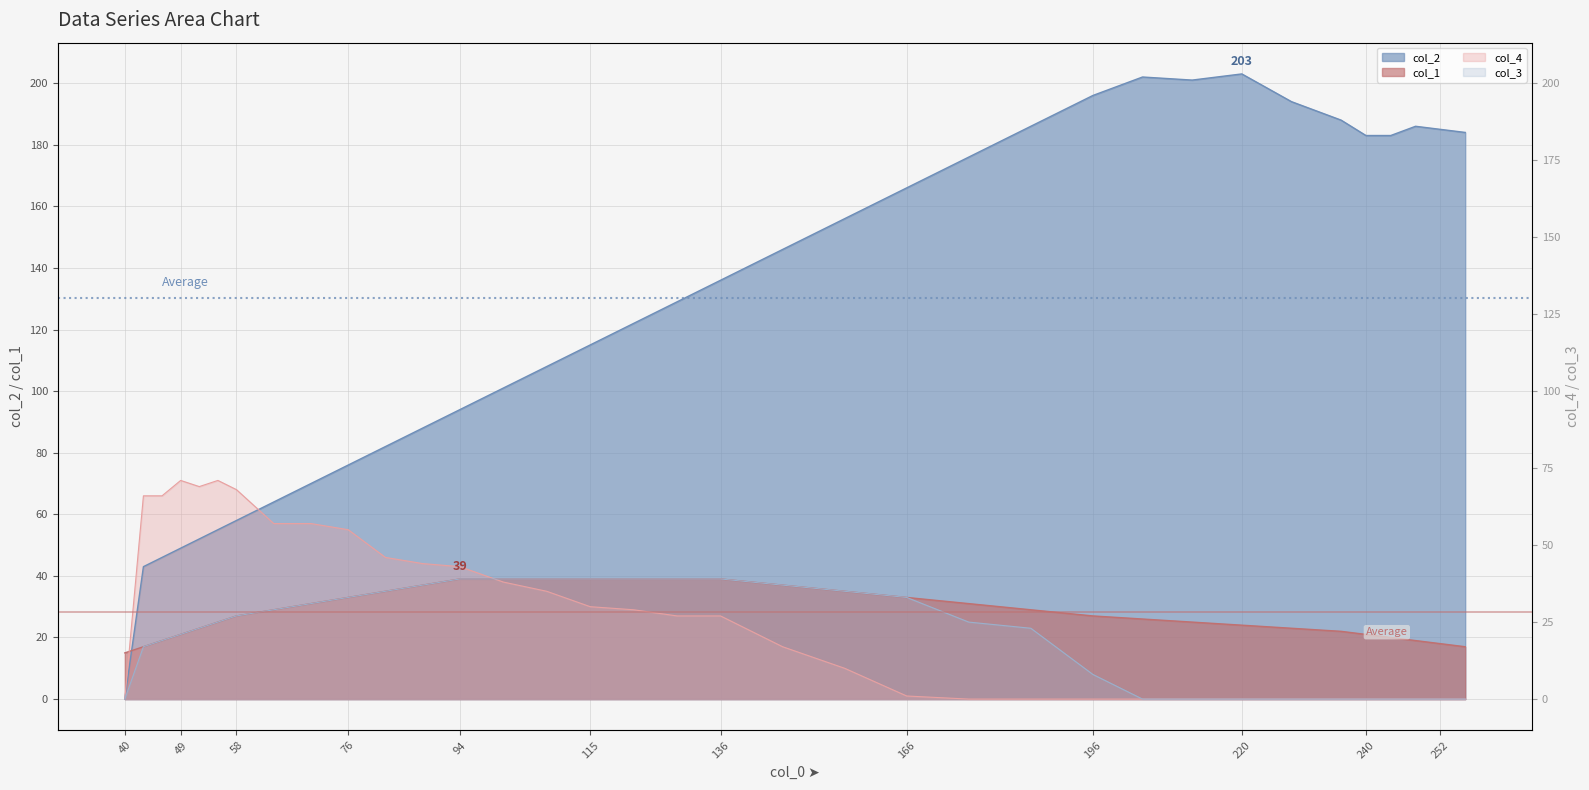

List the labels in order of col_4 value, largest first.

49, 55, 52, 58, 43, 46, 64, 70, 76, 82, 88, 94, 101, 108, 115, 122, 129, 136, 146, 156, 166, 40, 176, 186, 196, 204, 212, 220, 228, 236, 240, 244, 248, 252, 256